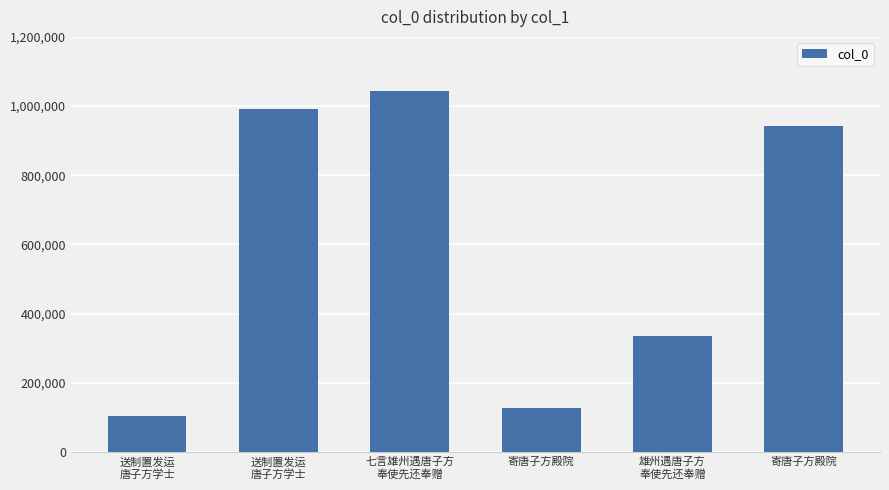

What is the value of the 1st bar from the left?

103368